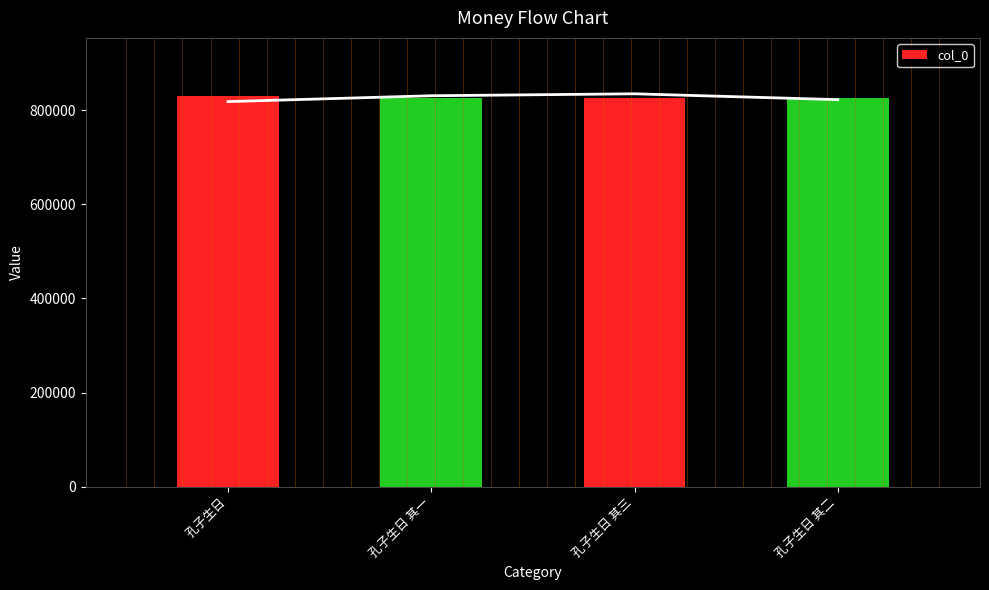

List the labels in order of value, smallest first.

孔子生日 其一, 孔子生日 其二, 孔子生日 其三, 孔子生日